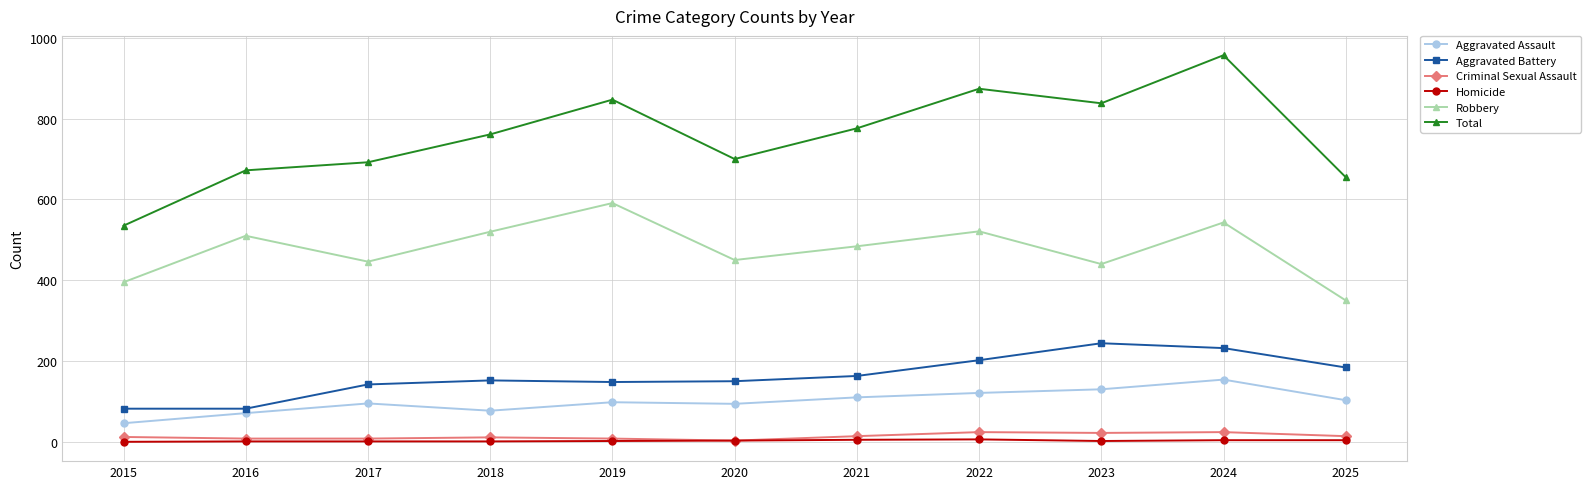

At which category does Robbery reach its first local valley?

2017